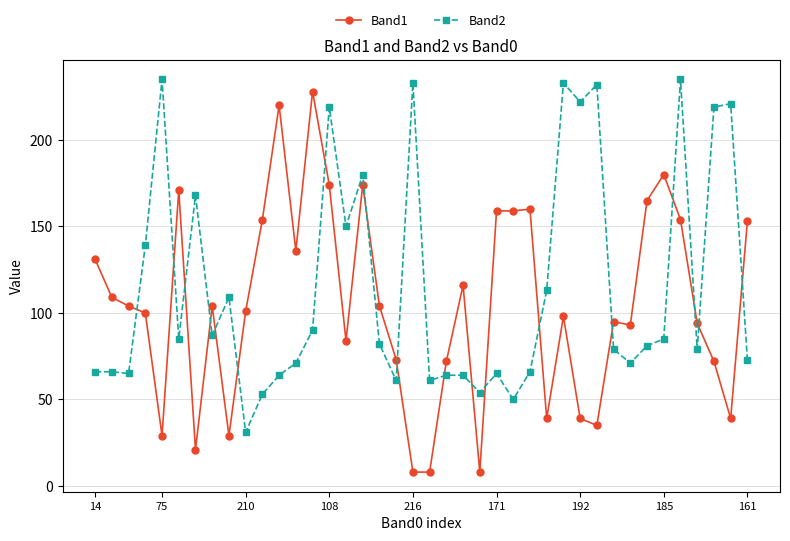

Count the number of data series in this chart.

2